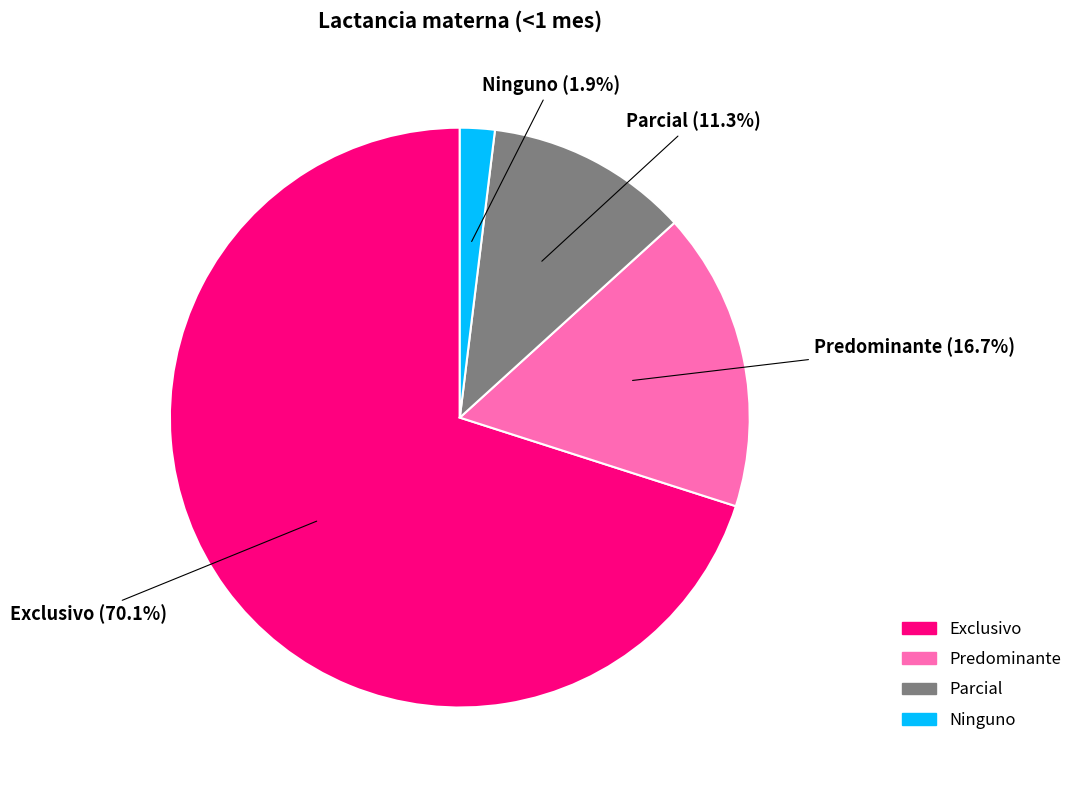

Does Parcial account for over 50% of the chart?

No